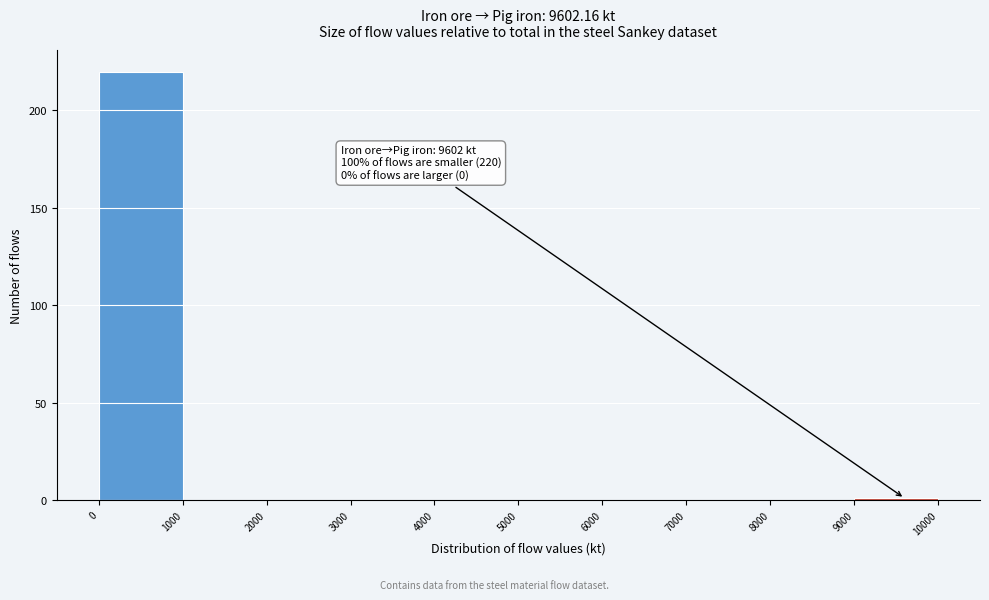

Over which range of the x-axis is the bar tallest?

0 to 1000